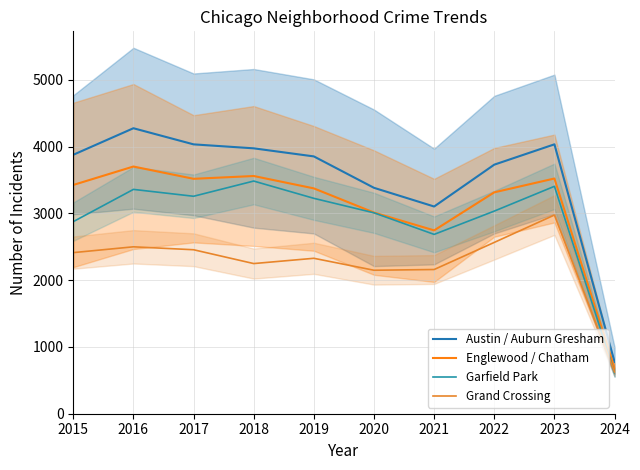

True or false: Englewood / Chatham and Grand Crossing cross at least once.

False